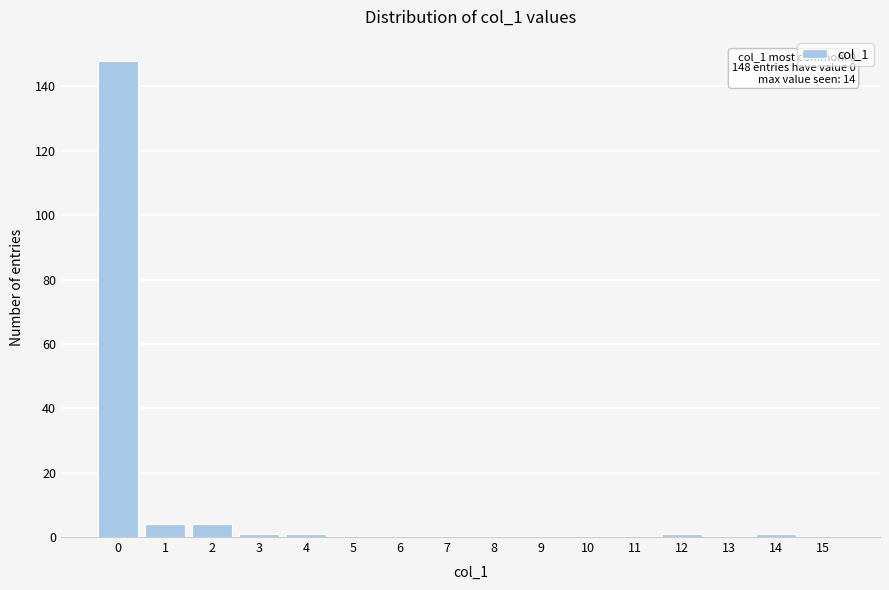

Reading left to right, extract all data points from this chart.

0=148	1=4	2=4	3=1	4=1	5=0	6=0	7=0	8=0	9=0	10=0	11=0	12=1	13=0	14=1	15=0